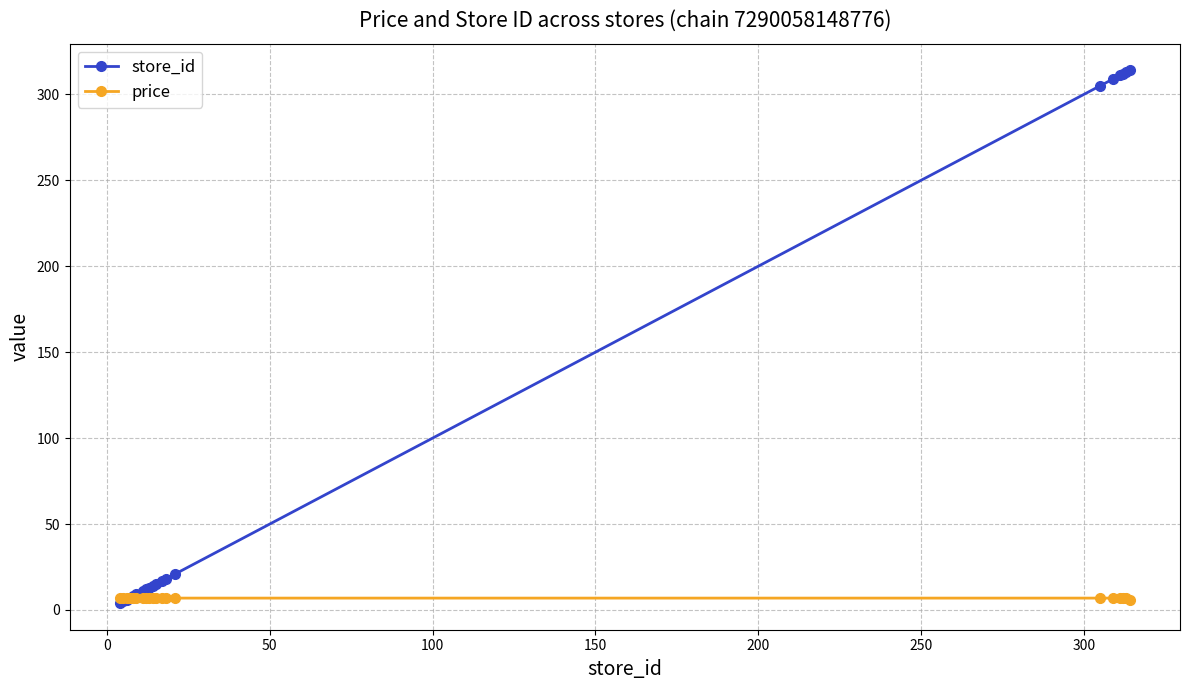

Which series has the largest range (max minus min)?

store_id